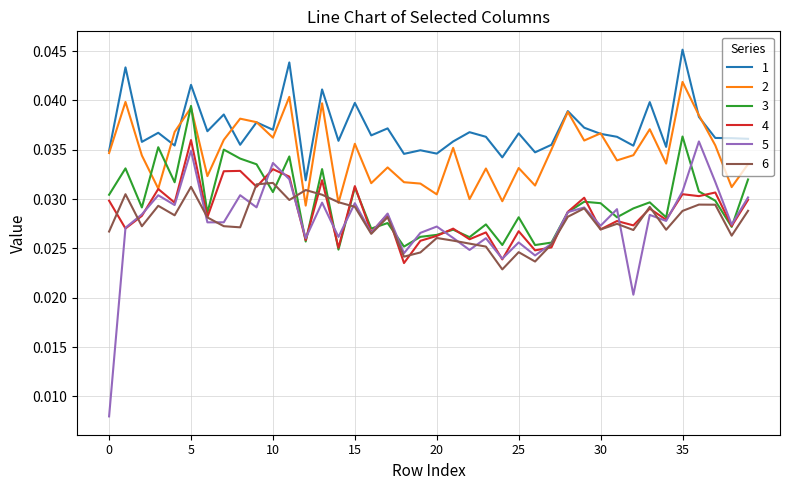

Which series has the widest spread of values?

5